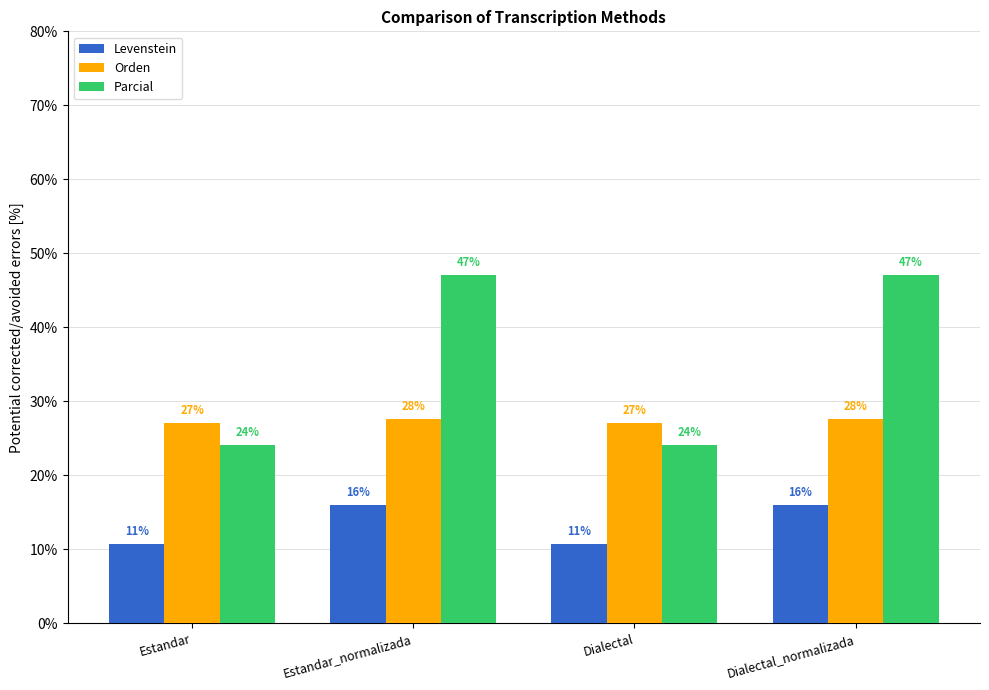

What is the minimum value for Orden?

27.1